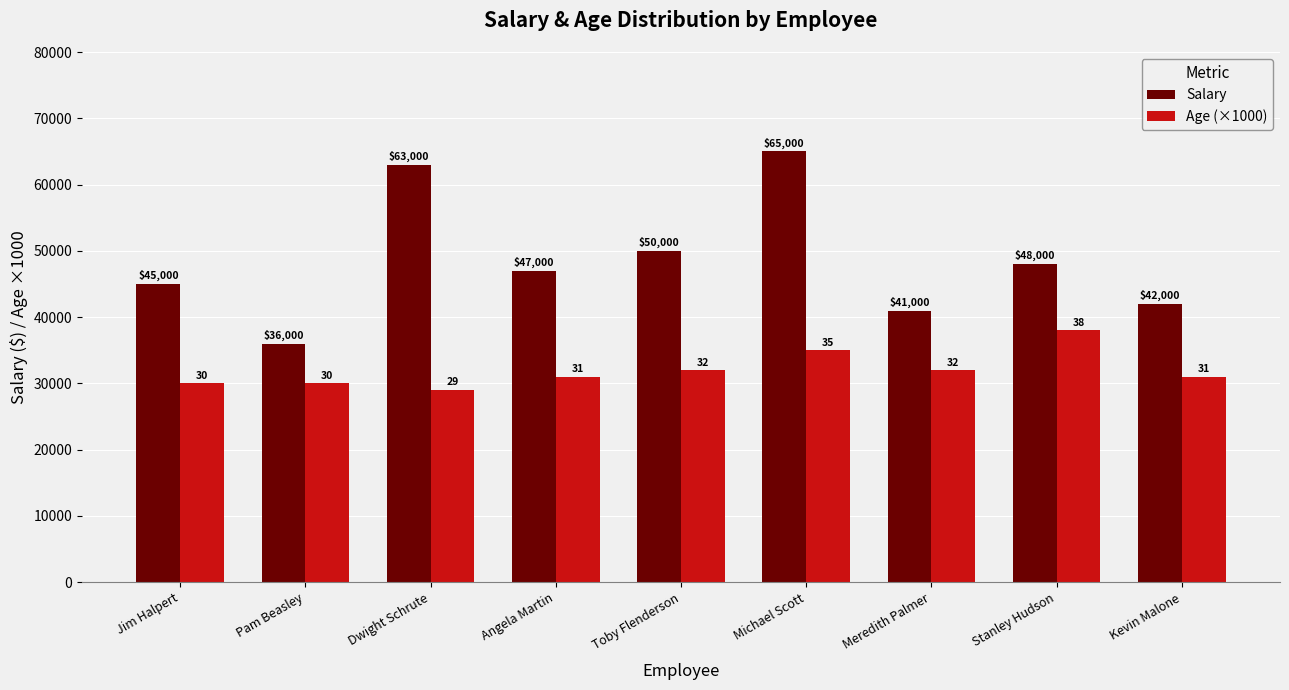

What is the sum of the Salary values at Michael Scott and Angela Martin?

112000